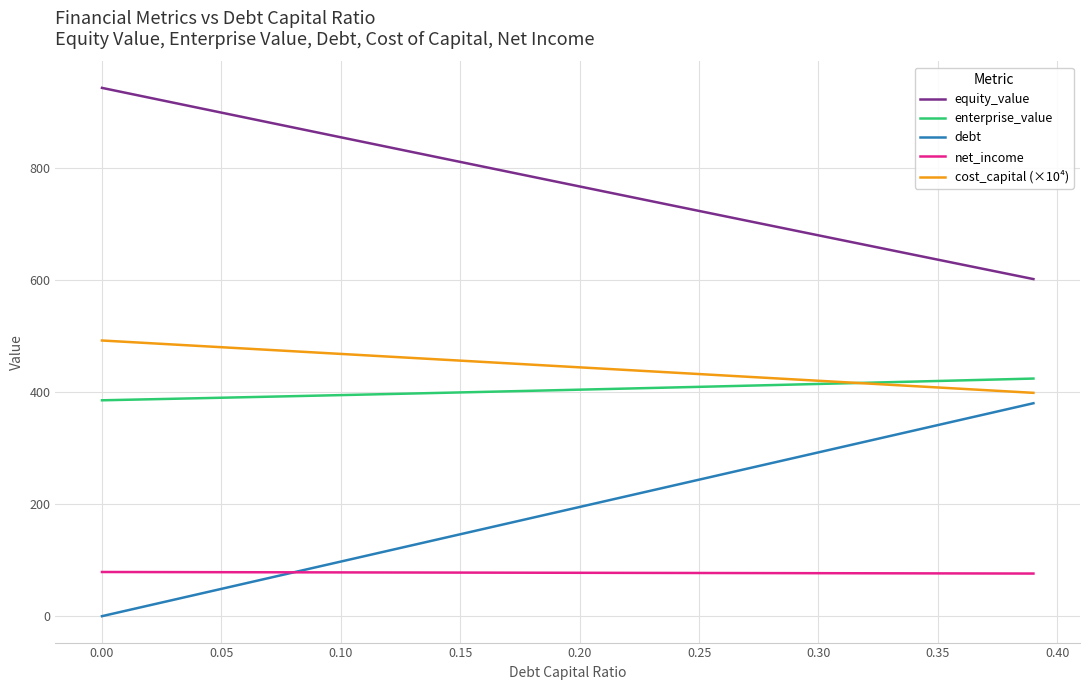

How many series are shown in this chart?

5